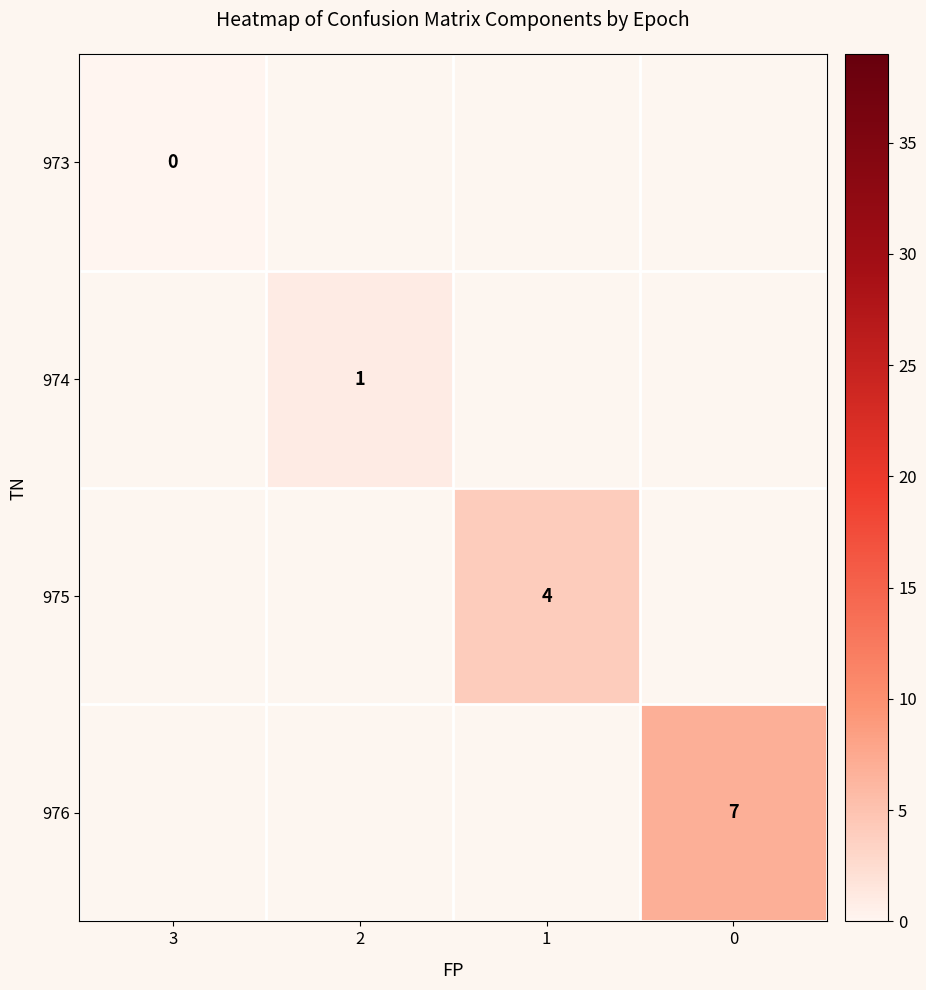

True or false: 976 has a value of 7 at 0.

True